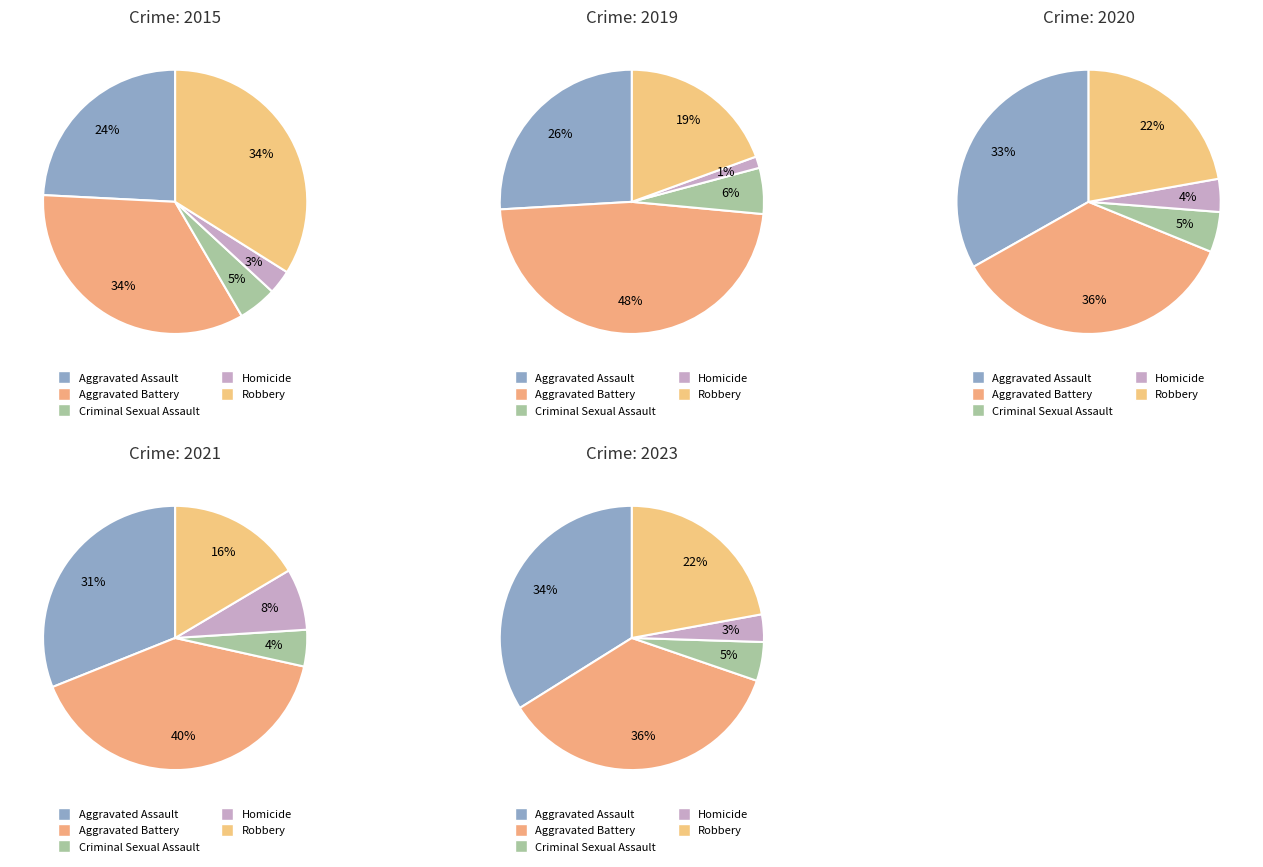

At Robbery, list the series in order from largest to smallest.

Aggravated Battery, Aggravated Assault, Robbery, Criminal Sexual Assault, Homicide